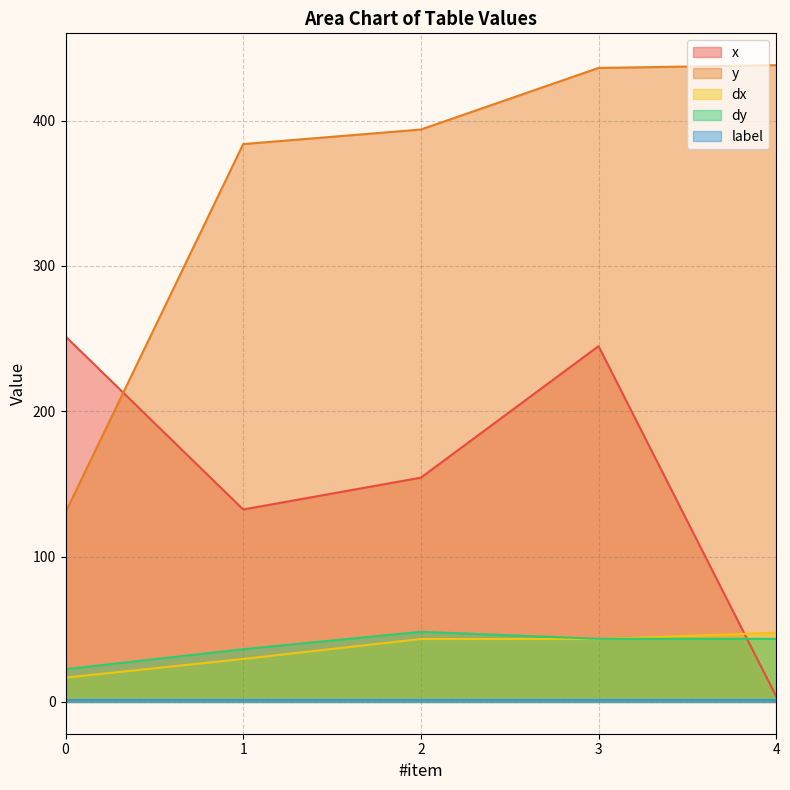

Which series changed the most between 0 and 2?

y